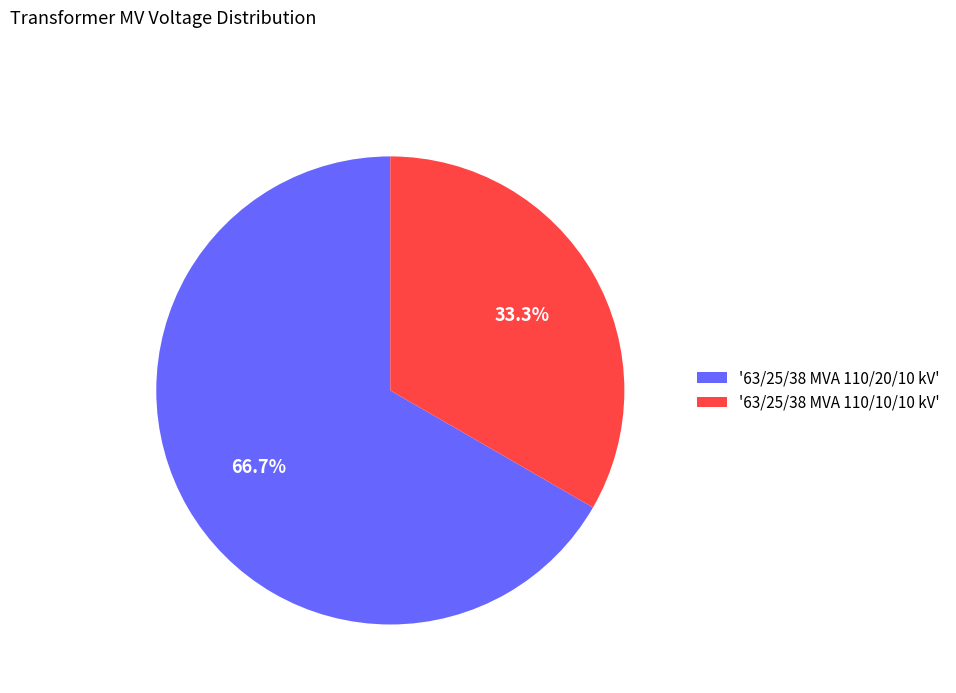

Rank the categories by value from lowest to highest.

'63/25/38 MVA 110/10/10 kV', '63/25/38 MVA 110/20/10 kV'